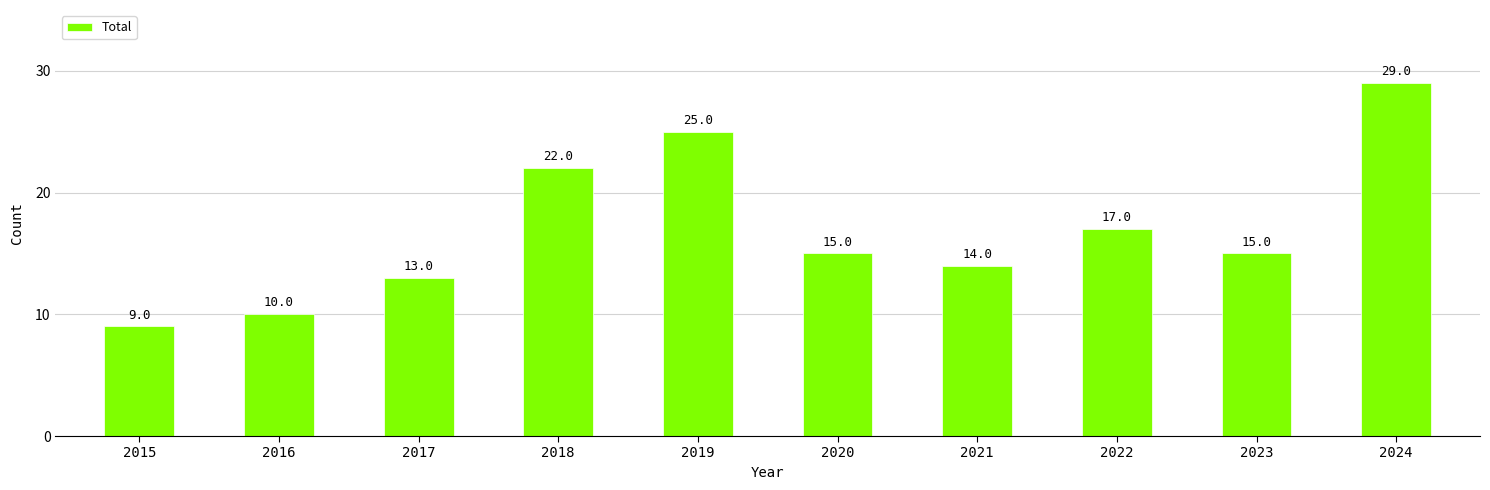

What is the ratio of the value at 2019 to the value at 2017?

1.9